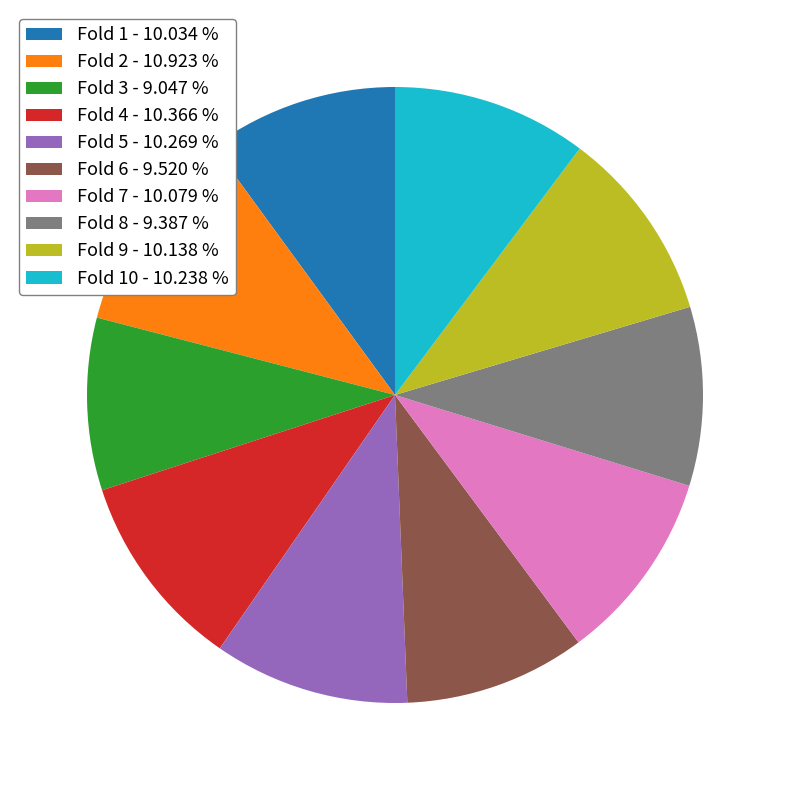

Does any single category account for the majority?

No